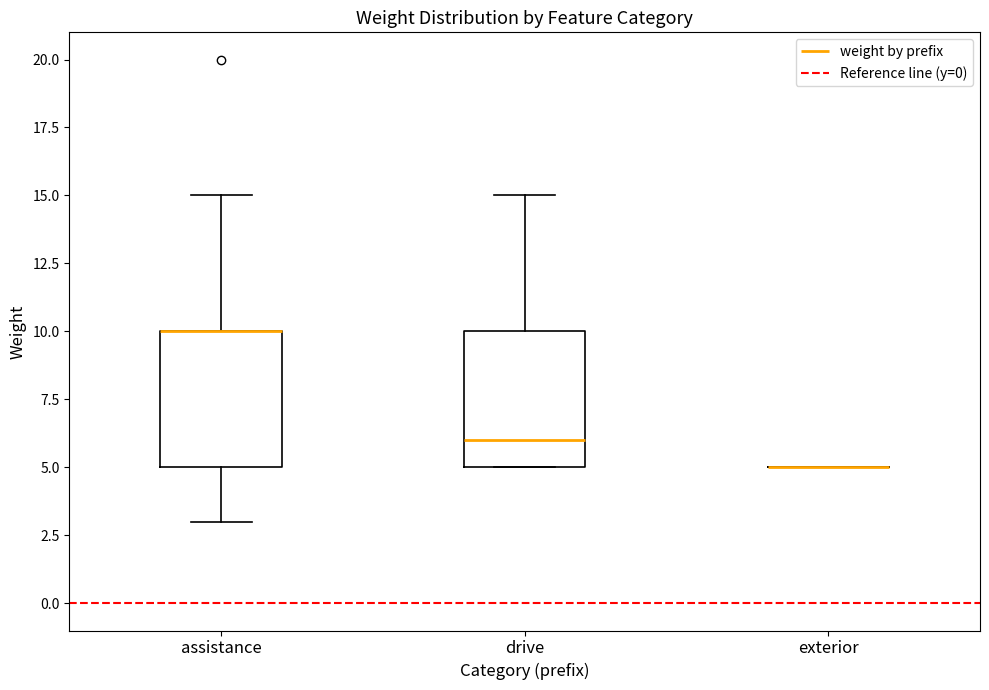

Reading left to right, transcribe this box plot: for each box, give where its median line is, the range the box spans, and where its two whiskers end, as read against the y-axis. The values are not printed on the chart, so give them approximately, as read against the axis.

assistance: median 10 (drawn on the box's upper edge), box 5 to 10, whiskers 3 to 15
drive: median 6, box 5 to 10, whiskers 5 to 15
exterior: box collapsed to a line at 5, whiskers 5 to 5